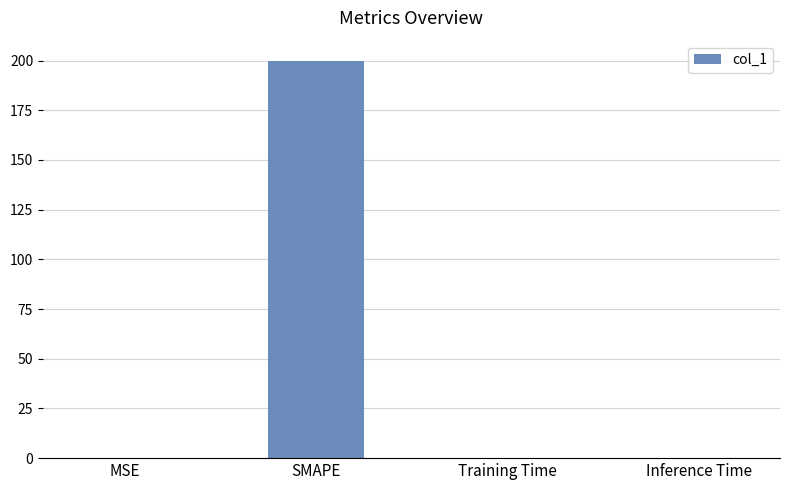

Is it true that the value at SMAPE is 340.4?

False